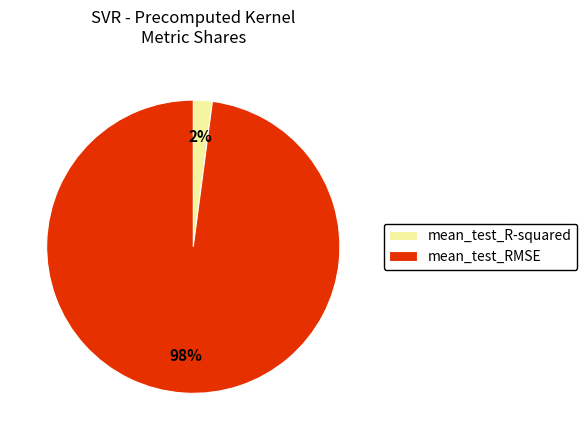

Combined, do mean_test_RMSE and mean_test_R-squared account for over 50%?

Yes